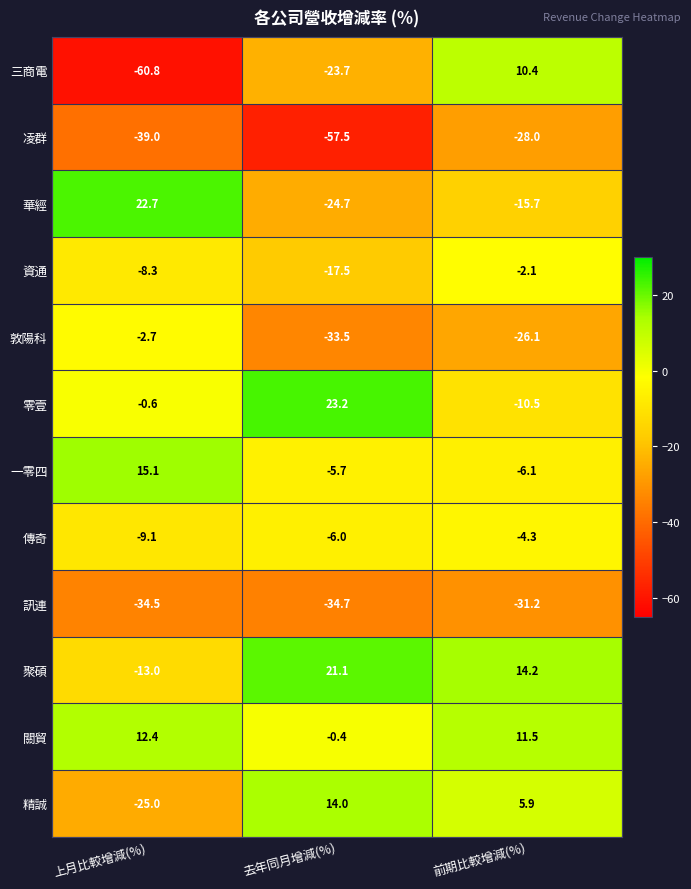

At 前期比較增減(%), list the series in order from smallest to largest.

訊連, 凌群, 敦陽科, 華經, 零壹, 一零四, 傳奇, 資通, 精誠, 三商電, 關貿, 聚碩